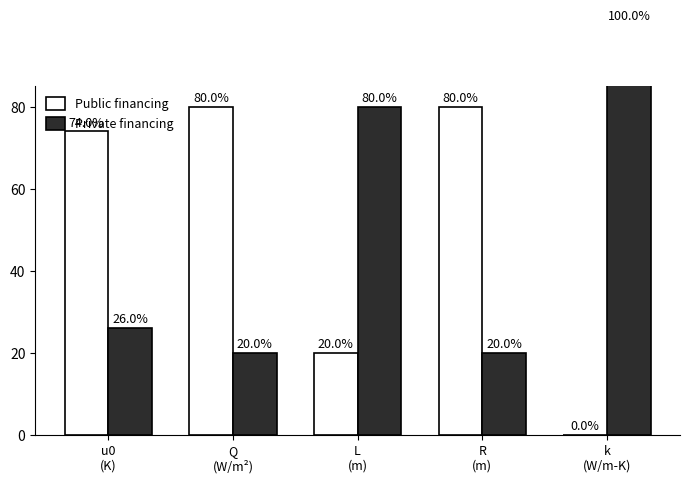

Which series has the largest range (max minus min)?

Public financing